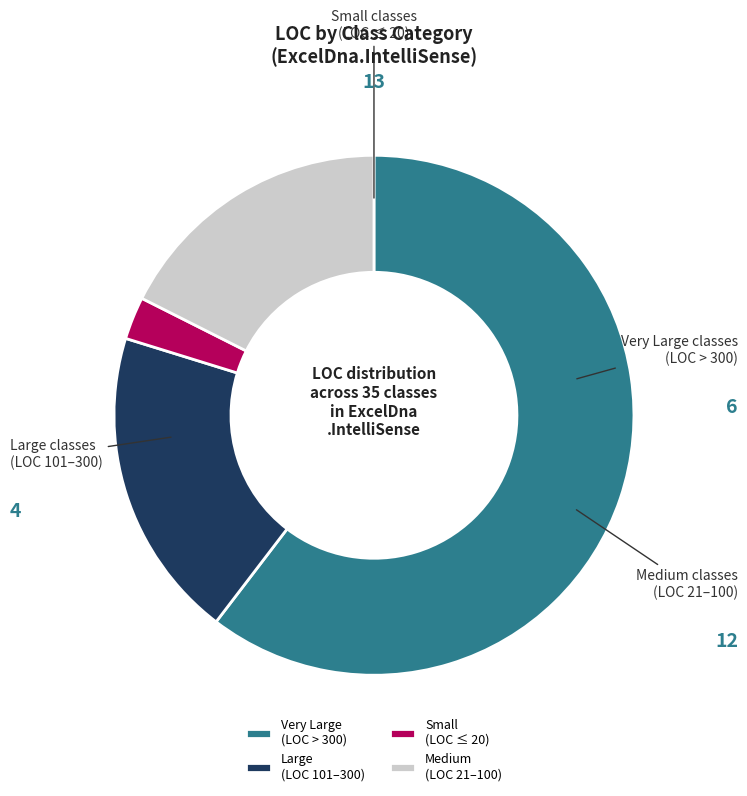

Which slice represents more than half of the pie?

Very Large (LOC > 300)